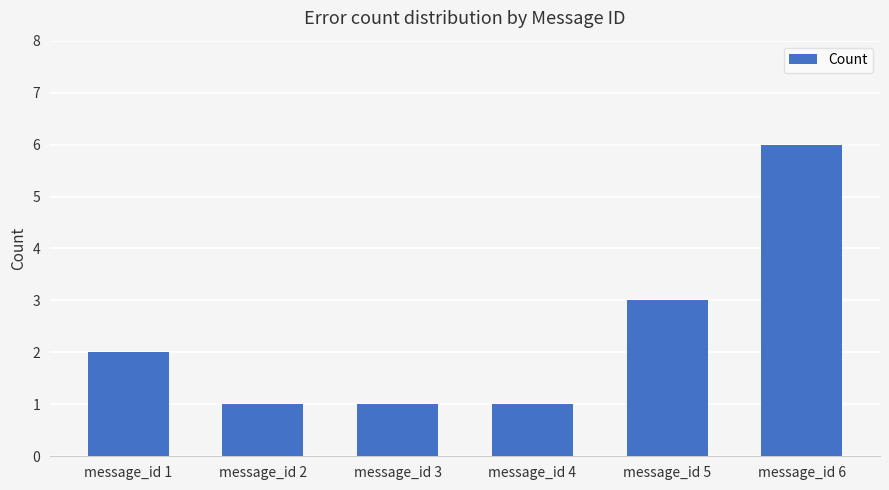

The value at message_id 3 is 0. True or false?

False